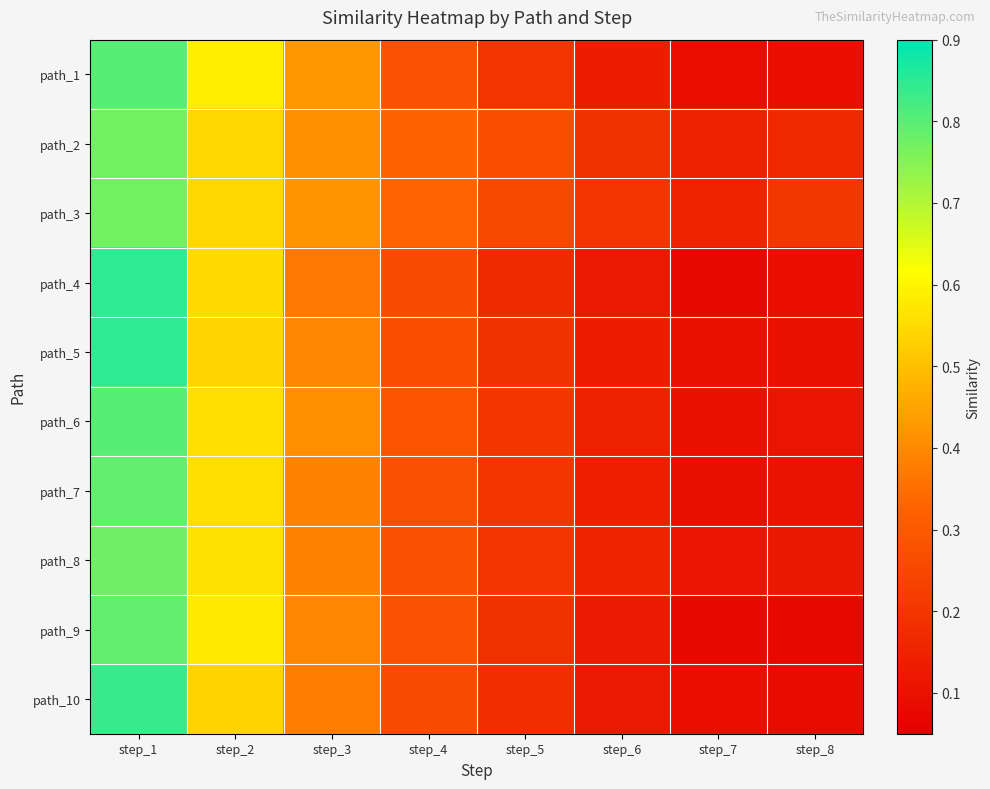

What is the minimum value shown in the chart?

0.1